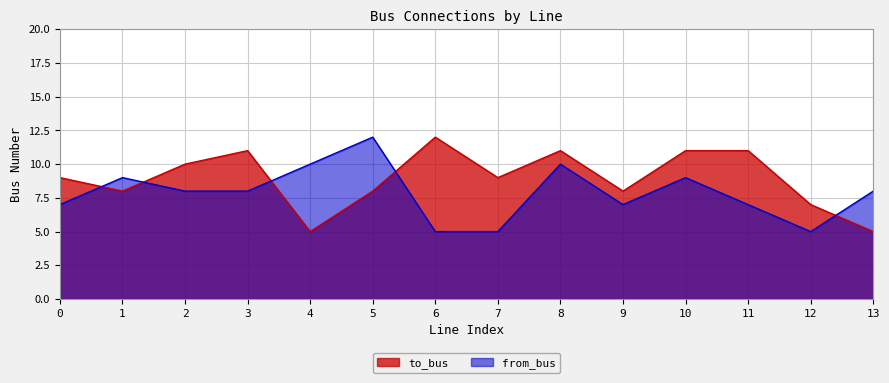

Count the from_bus values in the range 7 to 9.

8